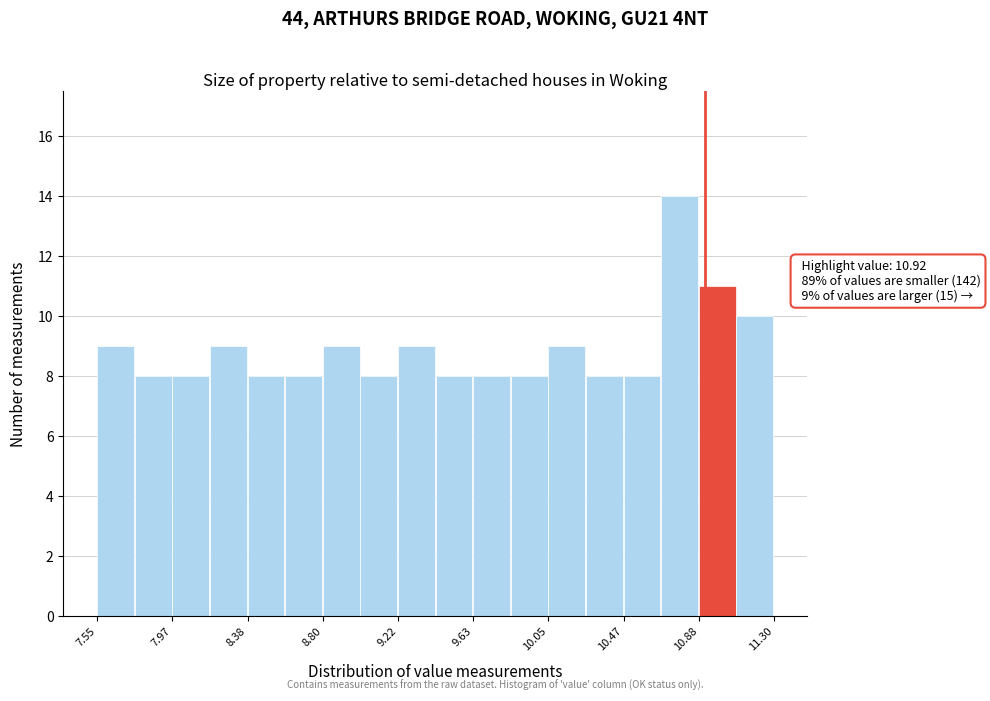

Which range on the x-axis has the tallest bar?

10.70 to 10.90